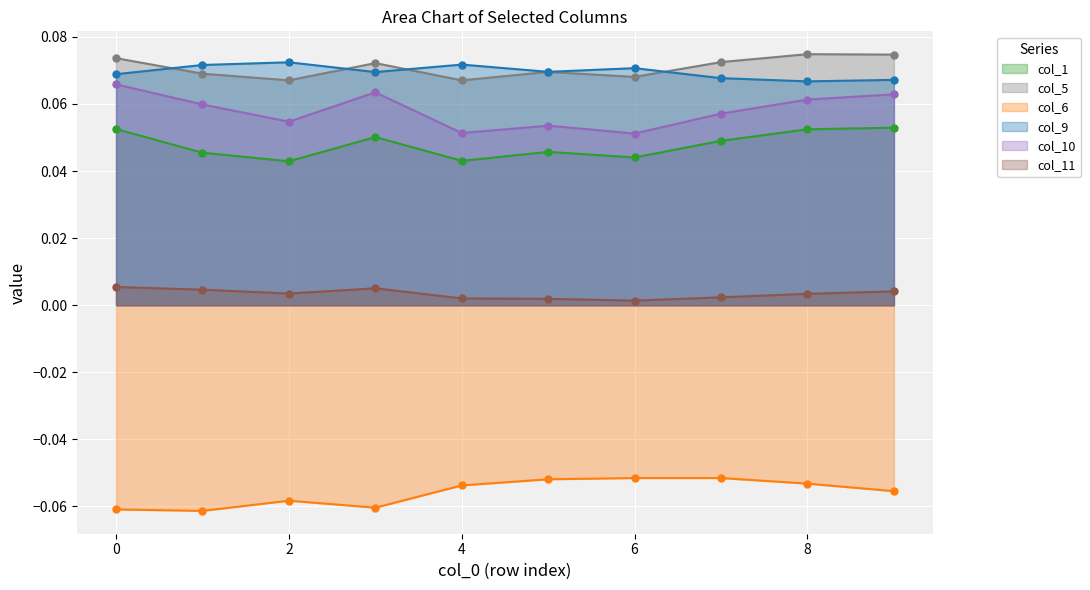

True or false: col_11 and col_6 intersect in this chart.

False